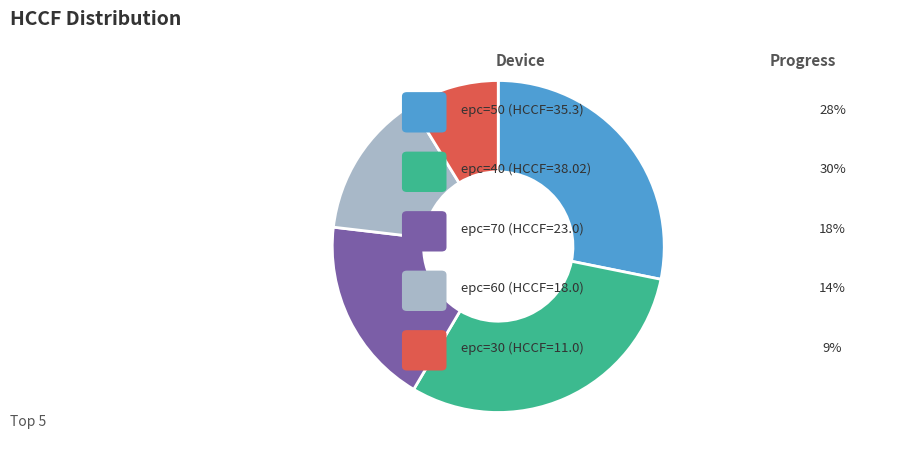

Is there any slice that represents more than half of the pie?

No